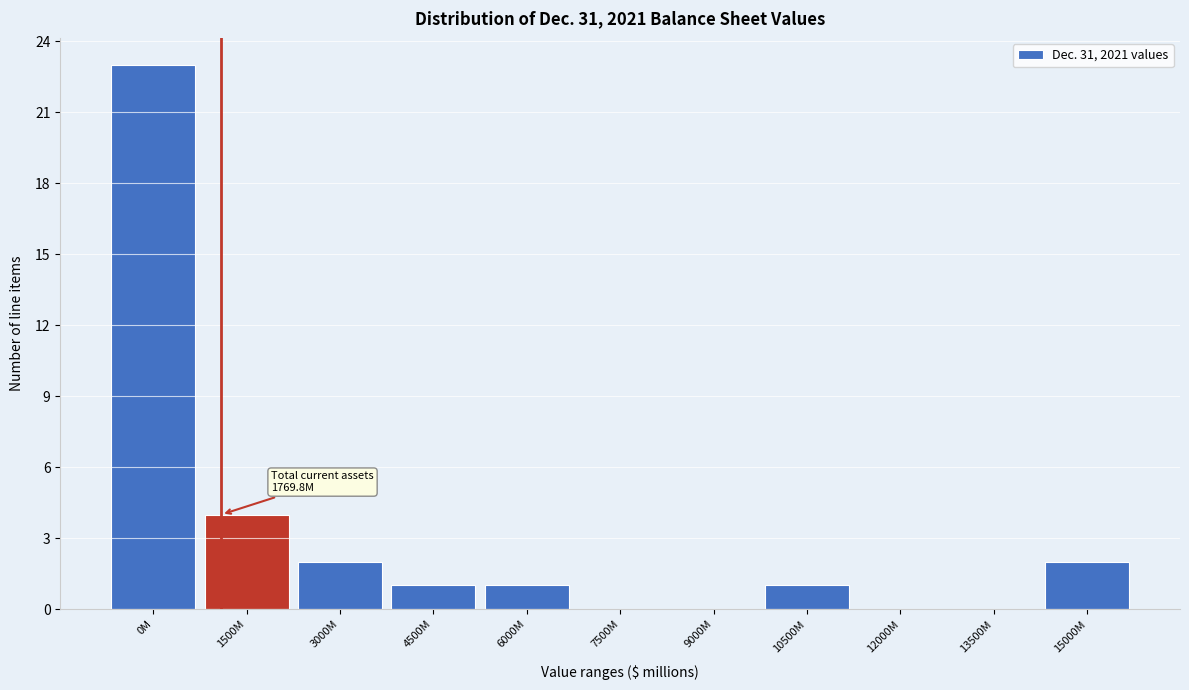

Reading left to right, transcribe all the data shown in this chart.

0M=23	1500M=4	3000M=2	4500M=1	6000M=1	7500M=0	9000M=0	10500M=1	12000M=0	13500M=0	15000M=2